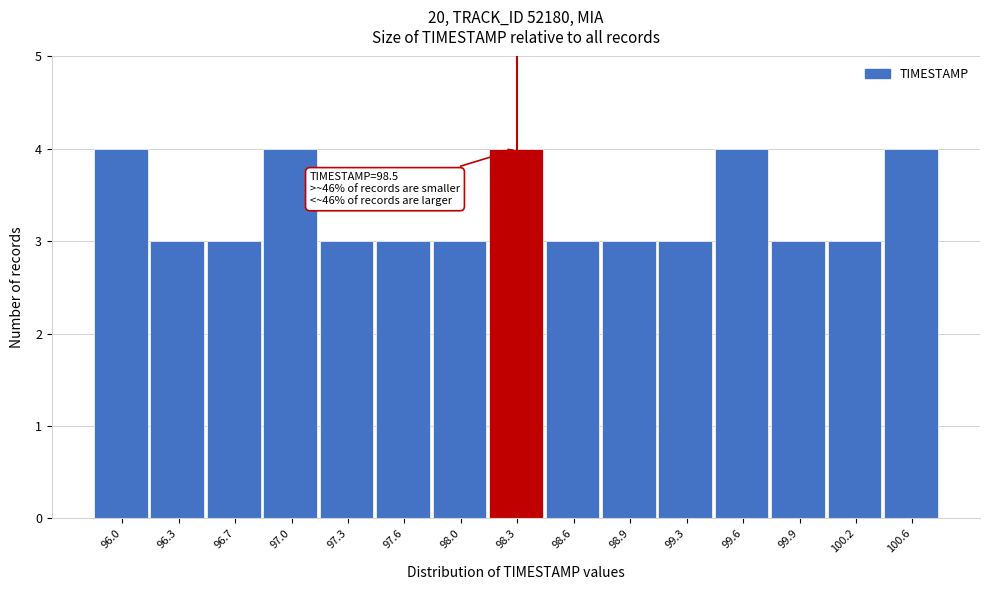

Reading left to right, what are all the values shown in this chart?

4	3	3	4	3	3	3	4	3	3	3	4	3	3	4